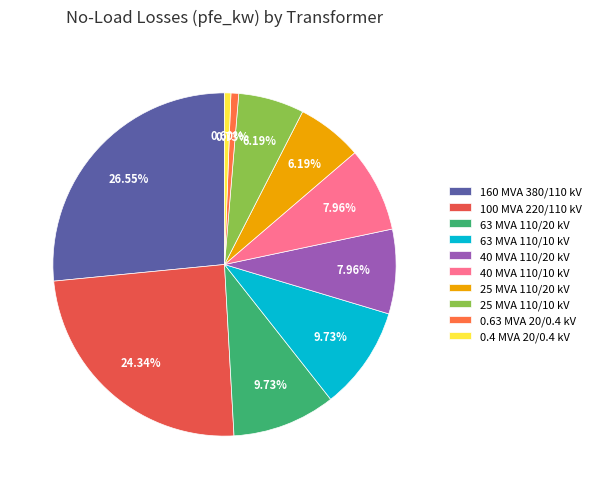

Does any single category account for the majority?

No